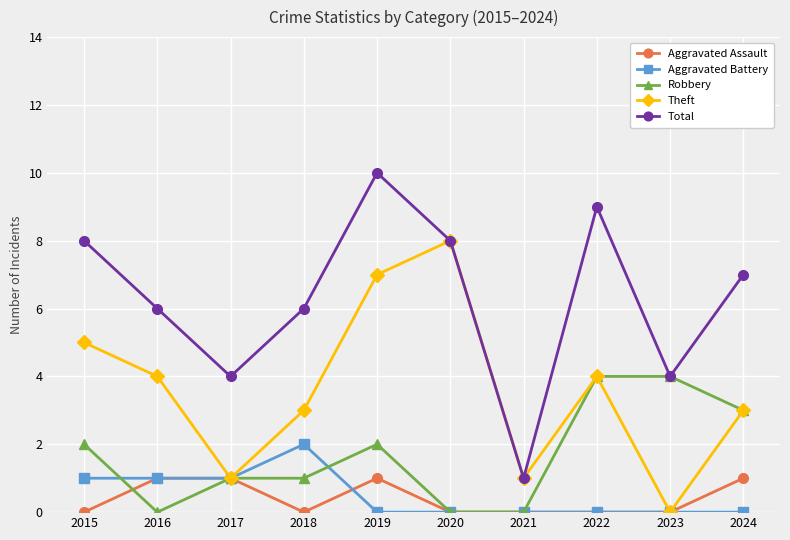

How many data points in Total are less than 7?

5